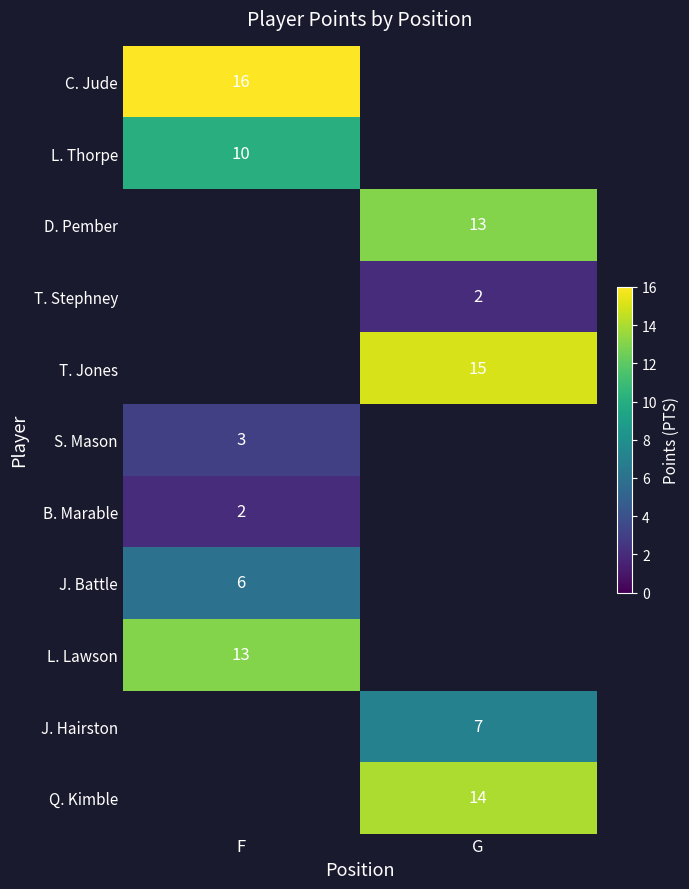

Is the value of S. Mason at F greater than the value of L. Lawson at F?

No